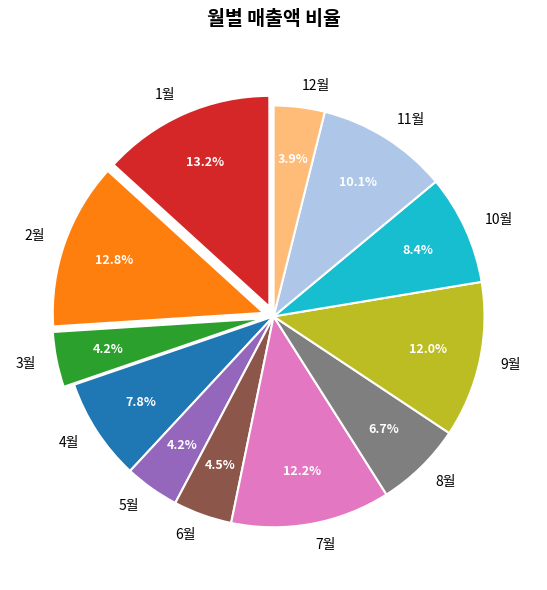

Does any single category account for the majority?

No